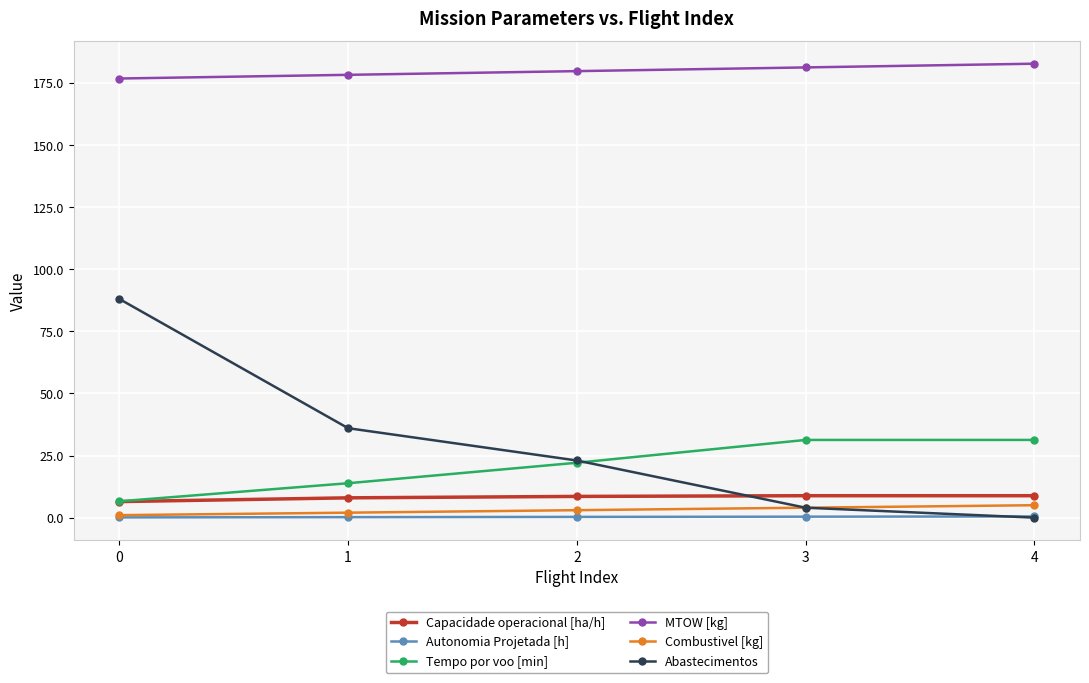

What is the greatest value displayed?

182.7